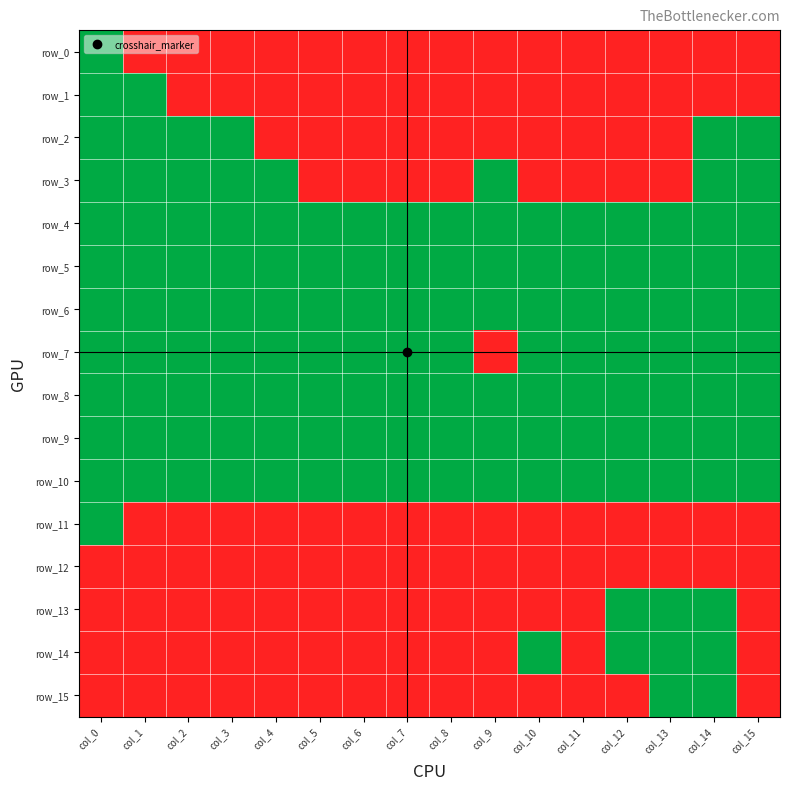

Rank the categories by row_8 value from highest to lowest.

col_0, col_1, col_2, col_3, col_4, col_5, col_6, col_7, col_8, col_9, col_10, col_11, col_12, col_13, col_14, col_15